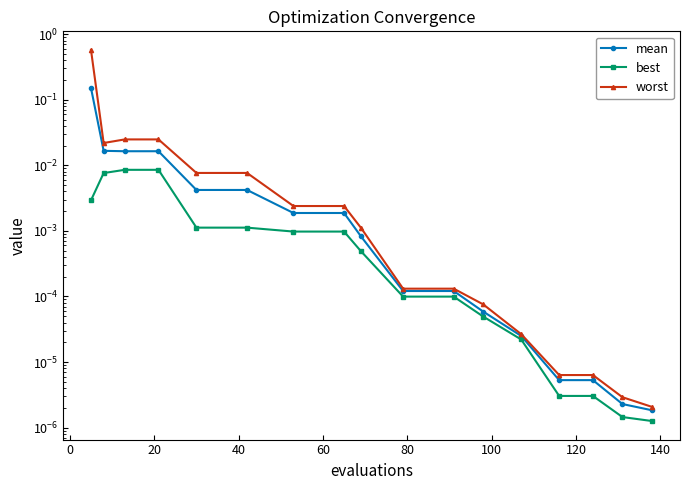

True or false: best and mean cross at least once.

False